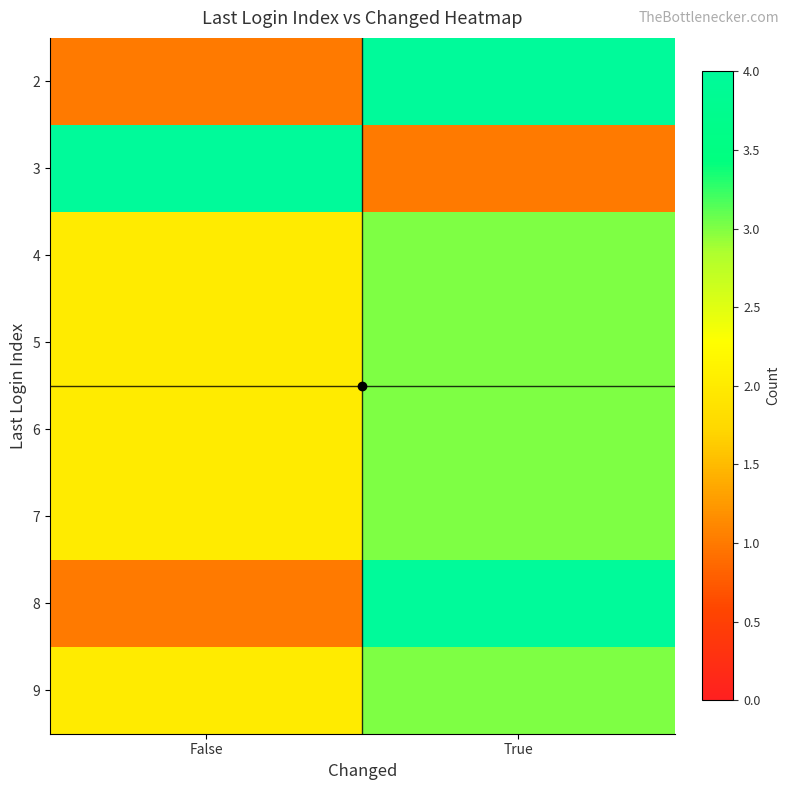

What is the spread (max minus min) of values at False?

3